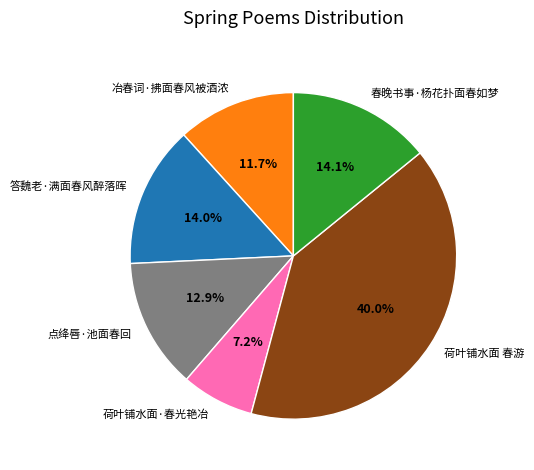

To the nearest percent, what is the average slice percentage?

17%